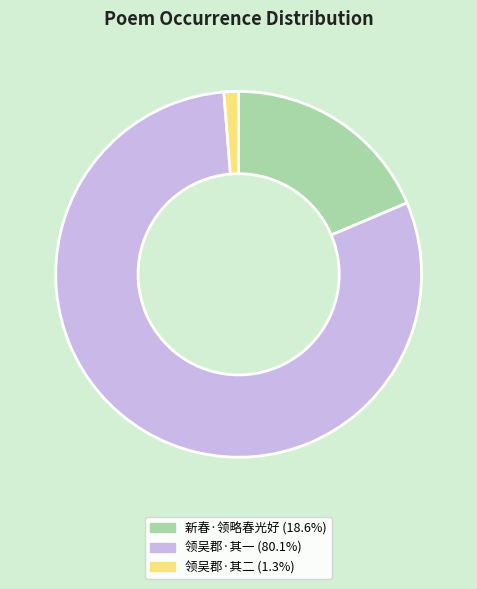

Is there any slice that represents more than half of the pie?

Yes